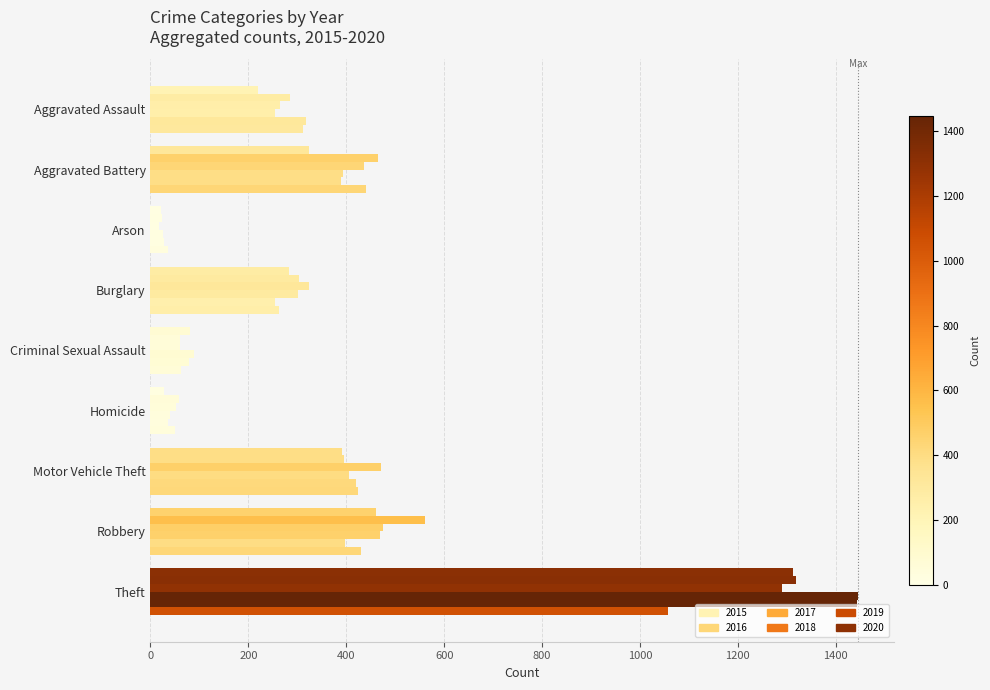

How many categories are shown in the chart?

9